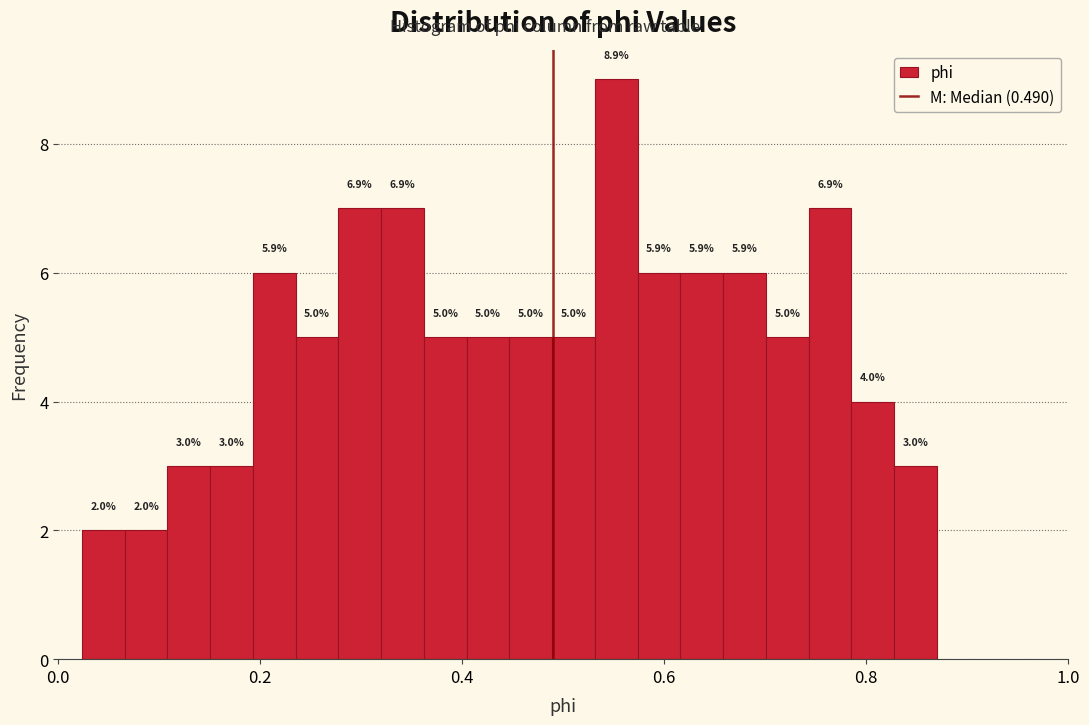

Around what value on the x-axis is the tallest bar? Give the approximate position of its centre, as read against the axis.

0.56